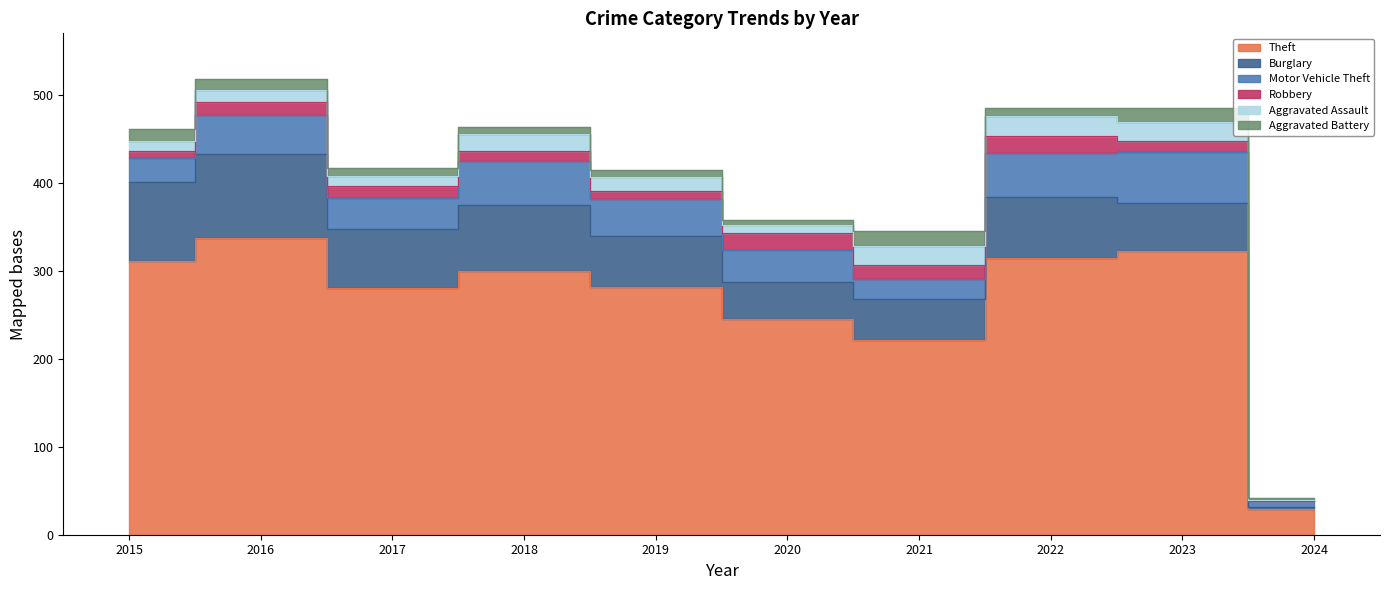

Which category has the highest value in the Aggravated Assault series?

2022